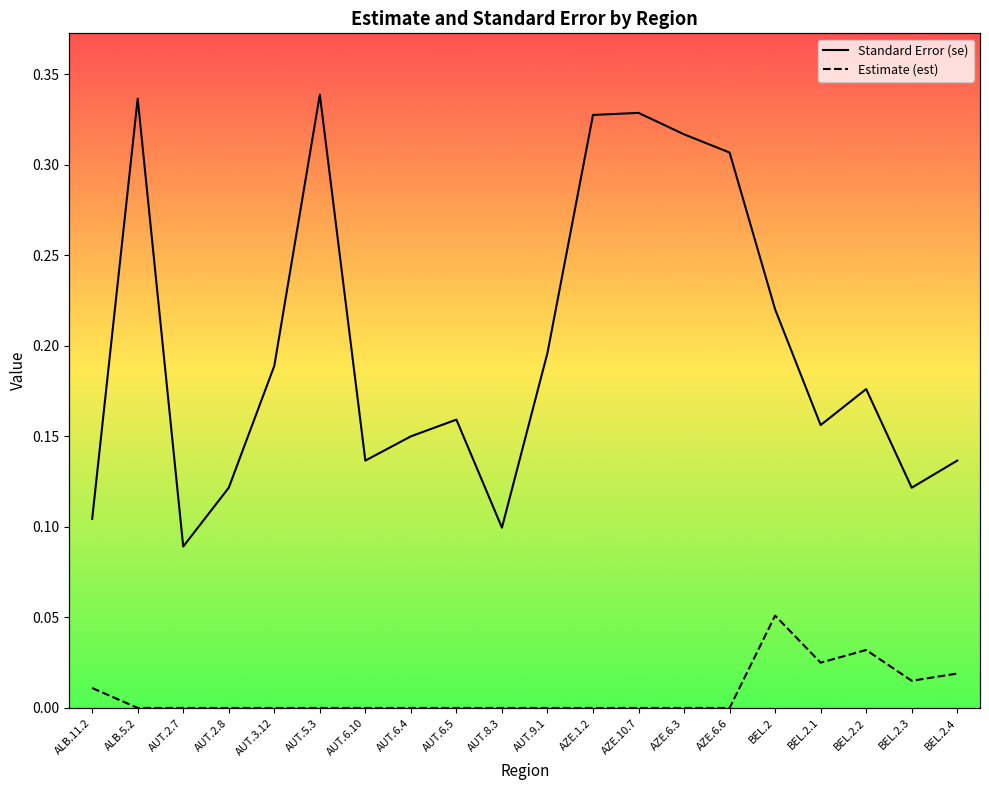

Which series has the largest total across all categories?

Standard Error (se)